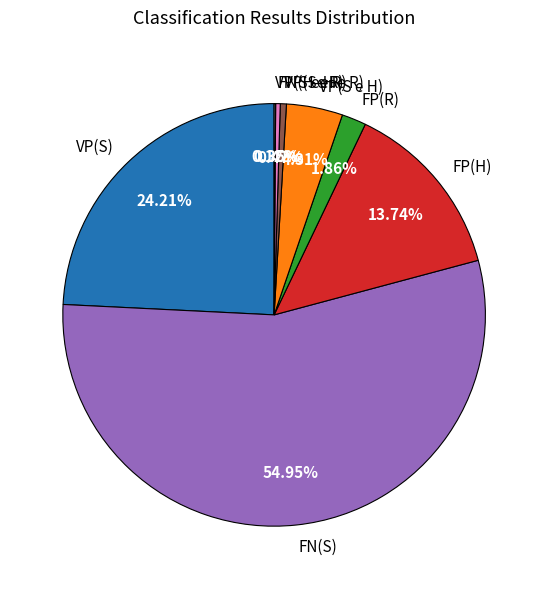

Do FP(R) and VP(S e H) together represent more than half of the pie?

No